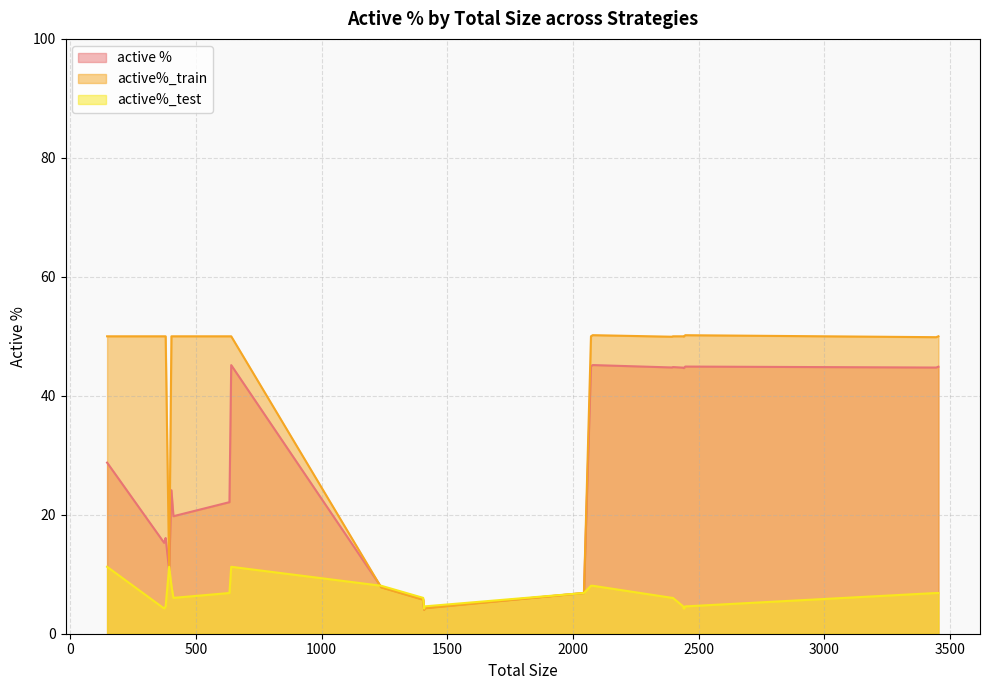

In active %, how many points are lower than both neighbors (excluding endpoints)?

5